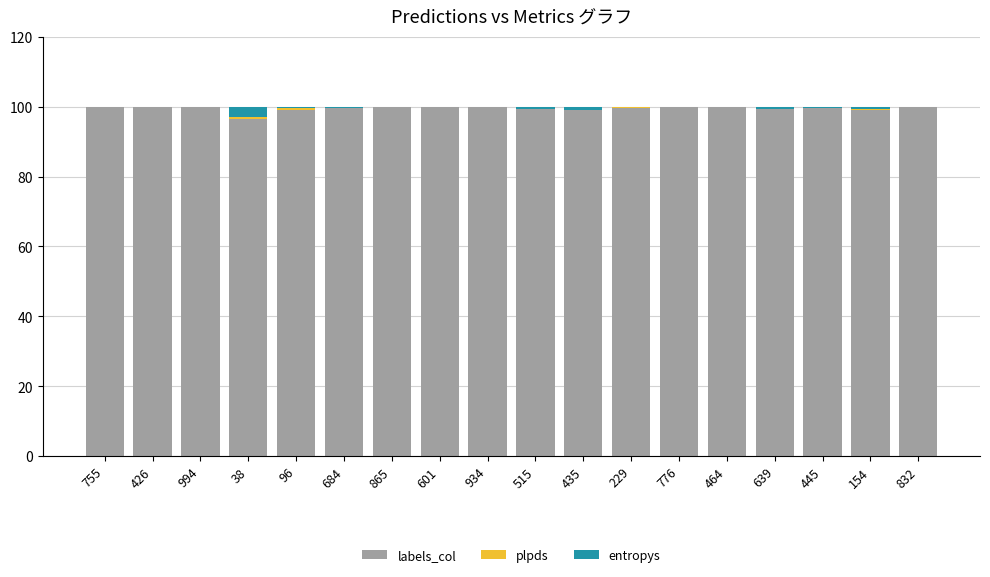

The labels_col series shows 63.5 at 755. True or false?

False